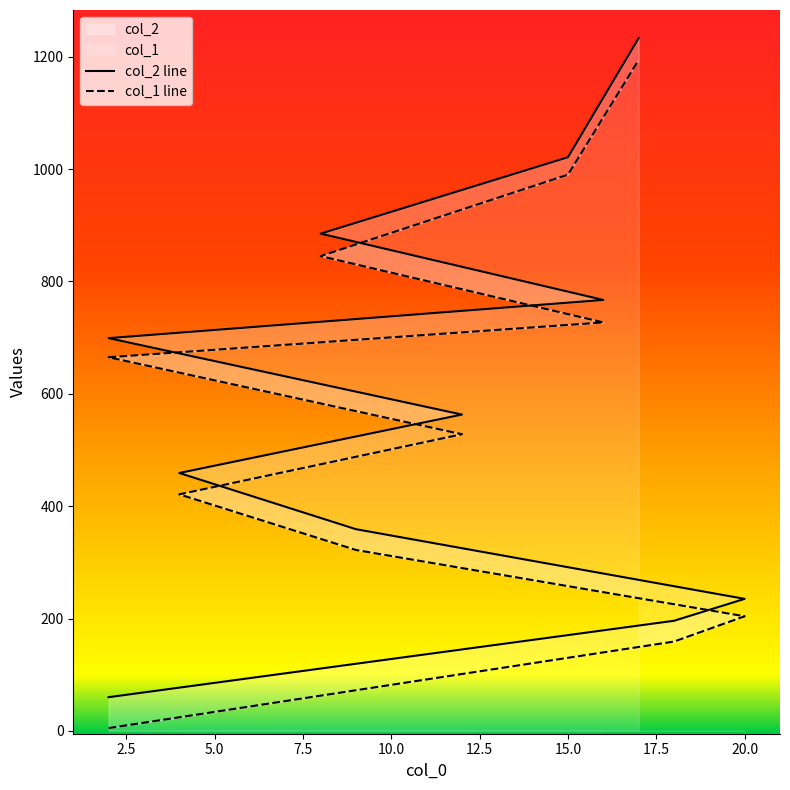

List the series in order of their overall mean, highest first.

col_2, col_1